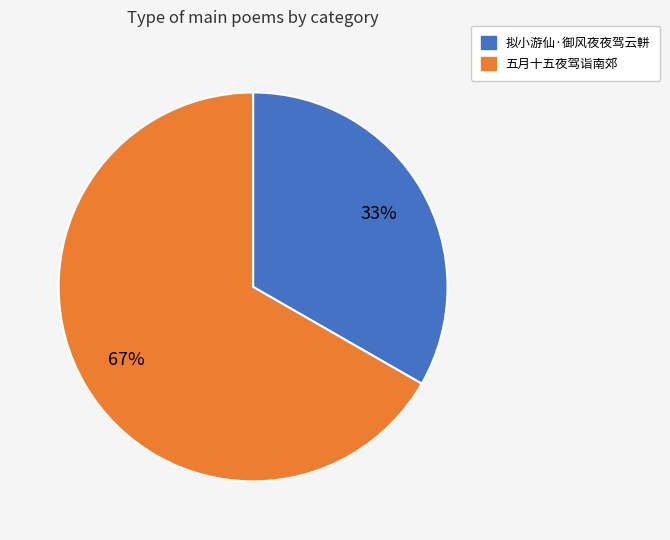

To the nearest percent, what is the combined percentage of 五月十五夜驾诣南郊 and 拟小游仙·御风夜夜驾云軿?

100%